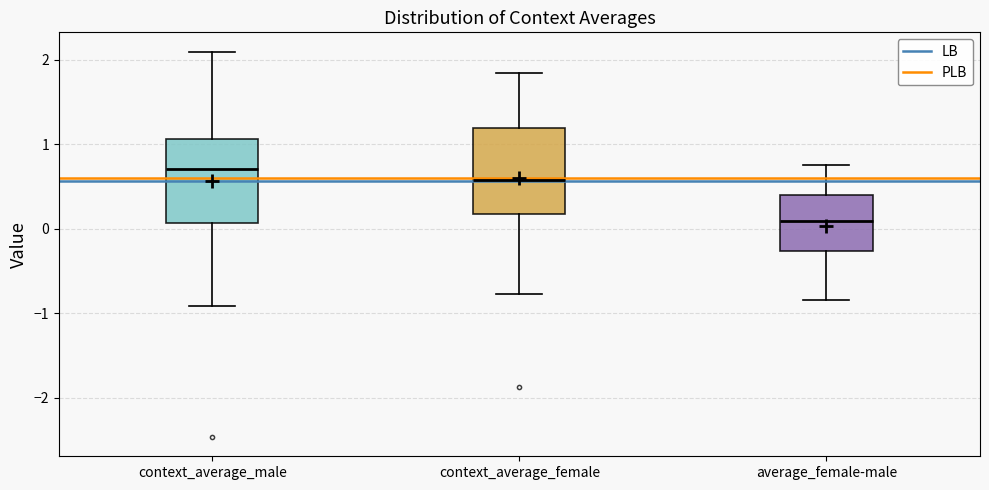

Which box has the highest median line?

context_average_male